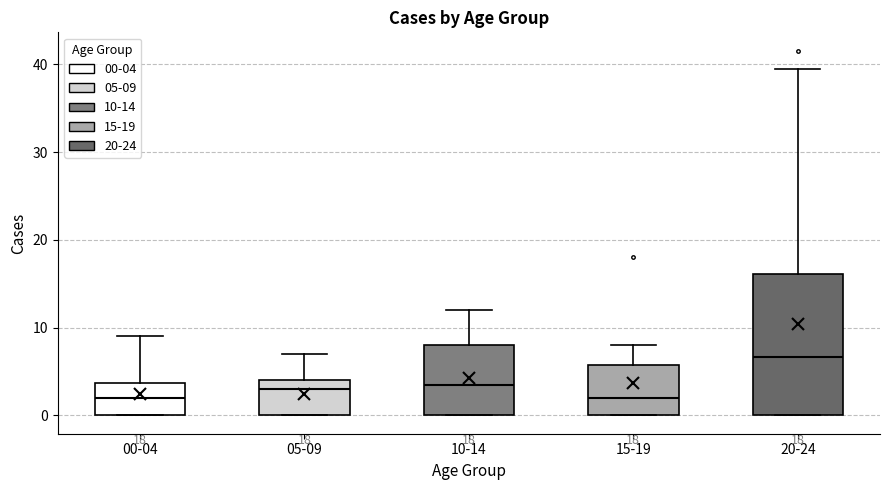

Which box's median line is the highest?

20-24